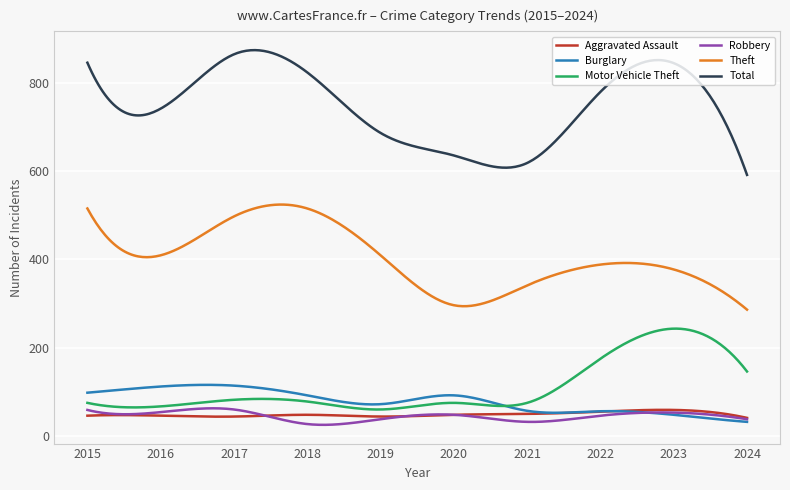

True or false: Robbery and Total intersect in this chart.

False